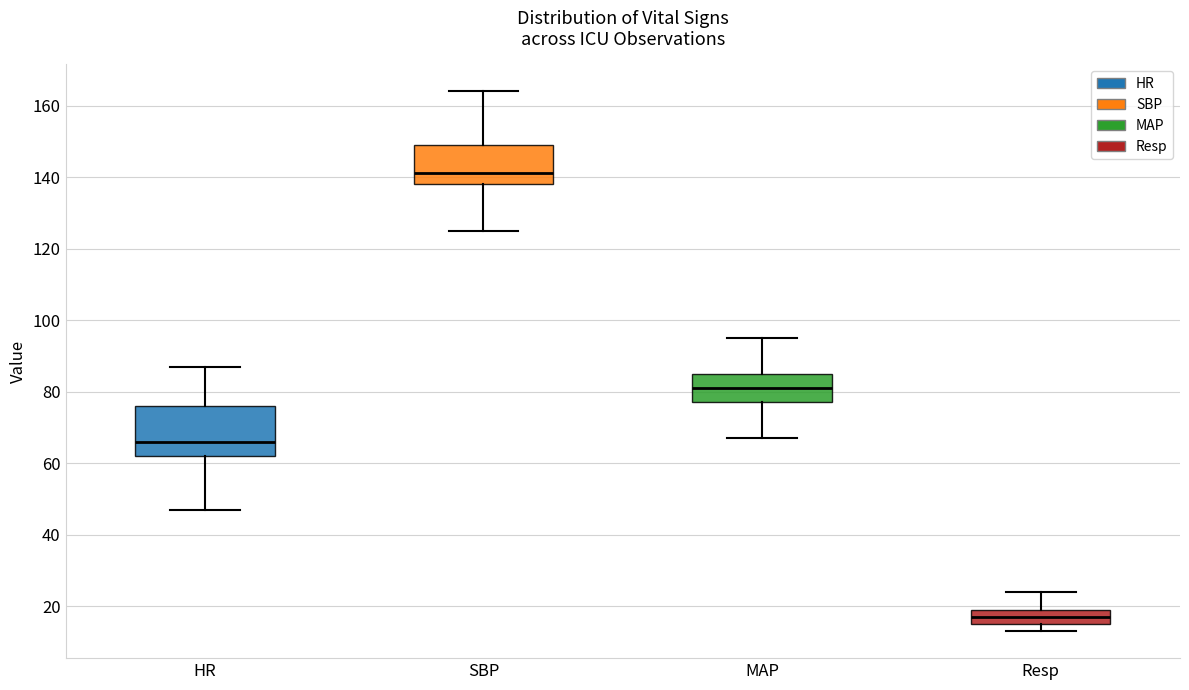

Which box has the highest median line?

SBP